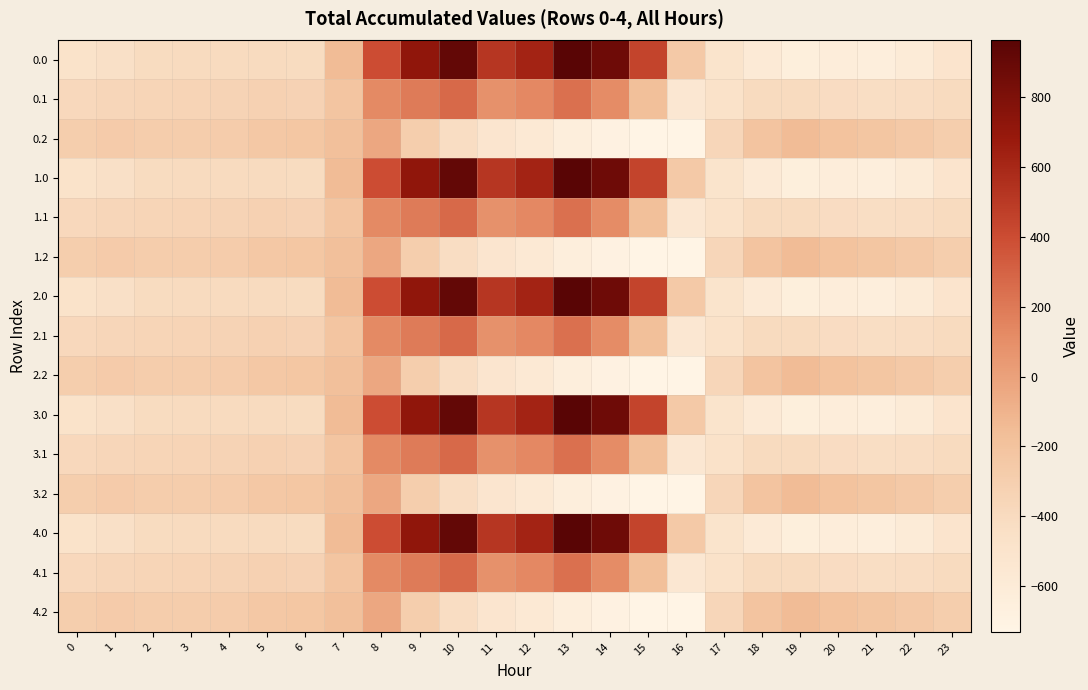

Reading left to right, extract all data points from this chart.

0.0: 0=-482.0	1=-449.5	2=-410.3	3=-404.4	4=-404.9	5=-403.8	6=-408.0	7=-150.1	8=395.3	9=716.9	10=916.2	11=516.0	12=619.4	13=962.7	14=870.3	15=443.0	16=-250.9	17=-494.8	18=-586.7	19=-649.2	20=-629.9	21=-638.4	22=-592.3	23=-511.3
0.1: 0=-384.6	1=-361.1	2=-347.9	3=-342.7	4=-339.6	5=-325.7	6=-332.2	7=-217.1	8=125.2	9=191.1	10=274.1	11=87.0	12=134.6	13=241.5	14=113.7	15=-173.1	16=-547.3	17=-466.6	18=-405.4	19=-400.2	20=-414.5	21=-432.4	22=-419.9	23=-399.4
0.2: 0=-287.1	1=-272.7	2=-285.5	3=-281.0	4=-274.4	5=-245.0	6=-228.8	7=-176.6	8=-35.3	9=-288.5	10=-423.5	11=-520.6	12=-571.2	13=-640.4	14=-687.4	15=-725.8	16=-726.6	17=-362.4	18=-210.0	19=-151.0	20=-199.2	21=-226.4	22=-247.4	23=-287.5
1.0: 0=-482.0	1=-449.5	2=-410.3	3=-404.4	4=-404.9	5=-403.8	6=-408.0	7=-150.1	8=395.3	9=716.9	10=916.2	11=516.0	12=619.4	13=962.7	14=870.3	15=443.0	16=-250.9	17=-494.8	18=-586.7	19=-649.2	20=-629.9	21=-638.4	22=-592.3	23=-511.3
1.1: 0=-384.6	1=-361.1	2=-347.9	3=-342.7	4=-339.6	5=-325.7	6=-332.2	7=-217.1	8=125.2	9=191.1	10=274.1	11=87.0	12=134.6	13=241.5	14=113.7	15=-173.1	16=-547.3	17=-466.6	18=-405.4	19=-400.2	20=-414.5	21=-432.4	22=-419.9	23=-399.4
1.2: 0=-287.1	1=-272.7	2=-285.5	3=-281.0	4=-274.4	5=-245.0	6=-228.8	7=-176.6	8=-35.3	9=-288.5	10=-423.5	11=-520.6	12=-571.2	13=-640.4	14=-687.4	15=-725.8	16=-726.6	17=-362.4	18=-210.0	19=-151.0	20=-199.2	21=-226.4	22=-247.4	23=-287.5
2.0: 0=-482.0	1=-449.5	2=-410.3	3=-404.4	4=-404.9	5=-403.8	6=-408.0	7=-150.1	8=395.3	9=716.9	10=916.2	11=516.0	12=619.4	13=962.7	14=870.3	15=443.0	16=-250.9	17=-494.8	18=-586.7	19=-649.2	20=-629.9	21=-638.4	22=-592.3	23=-511.3
2.1: 0=-384.6	1=-361.1	2=-347.9	3=-342.7	4=-339.6	5=-325.7	6=-332.2	7=-217.1	8=125.2	9=191.1	10=274.1	11=87.0	12=134.6	13=241.5	14=113.7	15=-173.1	16=-547.3	17=-466.6	18=-405.4	19=-400.2	20=-414.5	21=-432.4	22=-419.9	23=-399.4
2.2: 0=-287.1	1=-272.7	2=-285.5	3=-281.0	4=-274.4	5=-245.0	6=-228.8	7=-176.6	8=-35.3	9=-288.5	10=-423.5	11=-520.6	12=-571.2	13=-640.4	14=-687.4	15=-725.8	16=-726.6	17=-362.4	18=-210.0	19=-151.0	20=-199.2	21=-226.4	22=-247.4	23=-287.5
3.0: 0=-482.0	1=-449.5	2=-410.3	3=-404.4	4=-404.9	5=-403.8	6=-408.0	7=-150.1	8=395.3	9=716.9	10=916.2	11=516.0	12=619.4	13=962.7	14=870.3	15=443.0	16=-250.9	17=-494.8	18=-586.7	19=-649.2	20=-629.9	21=-638.4	22=-592.3	23=-511.3
3.1: 0=-384.6	1=-361.1	2=-347.9	3=-342.7	4=-339.6	5=-325.7	6=-332.2	7=-217.1	8=125.2	9=191.1	10=274.1	11=87.0	12=134.6	13=241.5	14=113.7	15=-173.1	16=-547.3	17=-466.6	18=-405.4	19=-400.2	20=-414.5	21=-432.4	22=-419.9	23=-399.4
3.2: 0=-287.1	1=-272.7	2=-285.5	3=-281.0	4=-274.4	5=-245.0	6=-228.8	7=-176.6	8=-35.3	9=-288.5	10=-423.5	11=-520.6	12=-571.2	13=-640.4	14=-687.4	15=-725.8	16=-726.6	17=-362.4	18=-210.0	19=-151.0	20=-199.2	21=-226.4	22=-247.4	23=-287.5
4.0: 0=-482.0	1=-449.5	2=-410.3	3=-404.4	4=-404.9	5=-403.8	6=-408.0	7=-150.1	8=395.3	9=716.9	10=916.2	11=516.0	12=619.4	13=962.7	14=870.3	15=443.0	16=-250.9	17=-494.8	18=-586.7	19=-649.2	20=-629.9	21=-638.4	22=-592.3	23=-511.3
4.1: 0=-384.6	1=-361.1	2=-347.9	3=-342.7	4=-339.6	5=-325.7	6=-332.2	7=-217.1	8=125.2	9=191.1	10=274.1	11=87.0	12=134.6	13=241.5	14=113.7	15=-173.1	16=-547.3	17=-466.6	18=-405.4	19=-400.2	20=-414.5	21=-432.4	22=-419.9	23=-399.4
4.2: 0=-287.1	1=-272.7	2=-285.5	3=-281.0	4=-274.4	5=-245.0	6=-228.8	7=-176.6	8=-35.3	9=-288.5	10=-423.5	11=-520.6	12=-571.2	13=-640.4	14=-687.4	15=-725.8	16=-726.6	17=-362.4	18=-210.0	19=-151.0	20=-199.2	21=-226.4	22=-247.4	23=-287.5